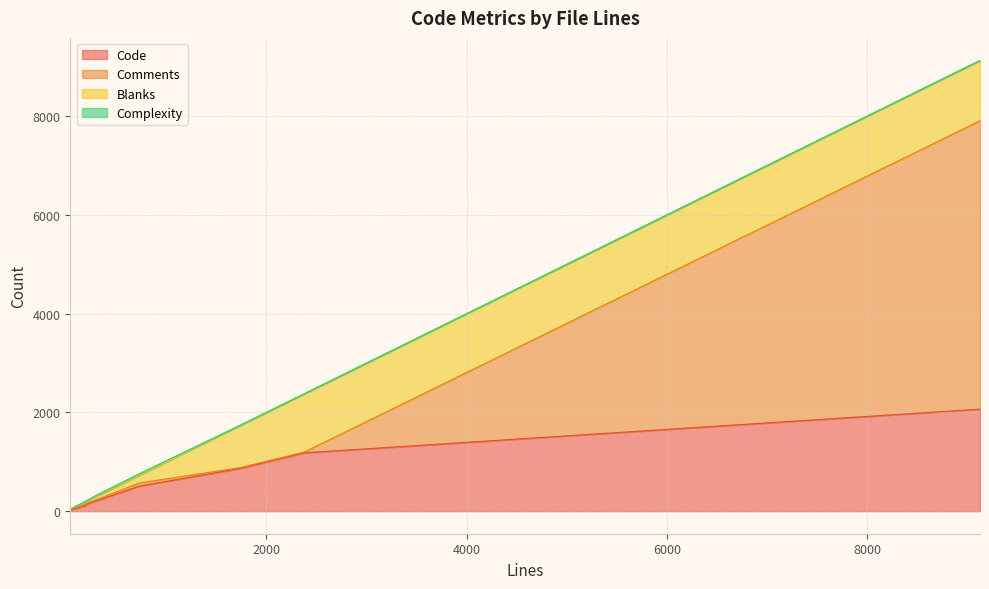

What is the difference between the Comments values at 313 and 1743?

4